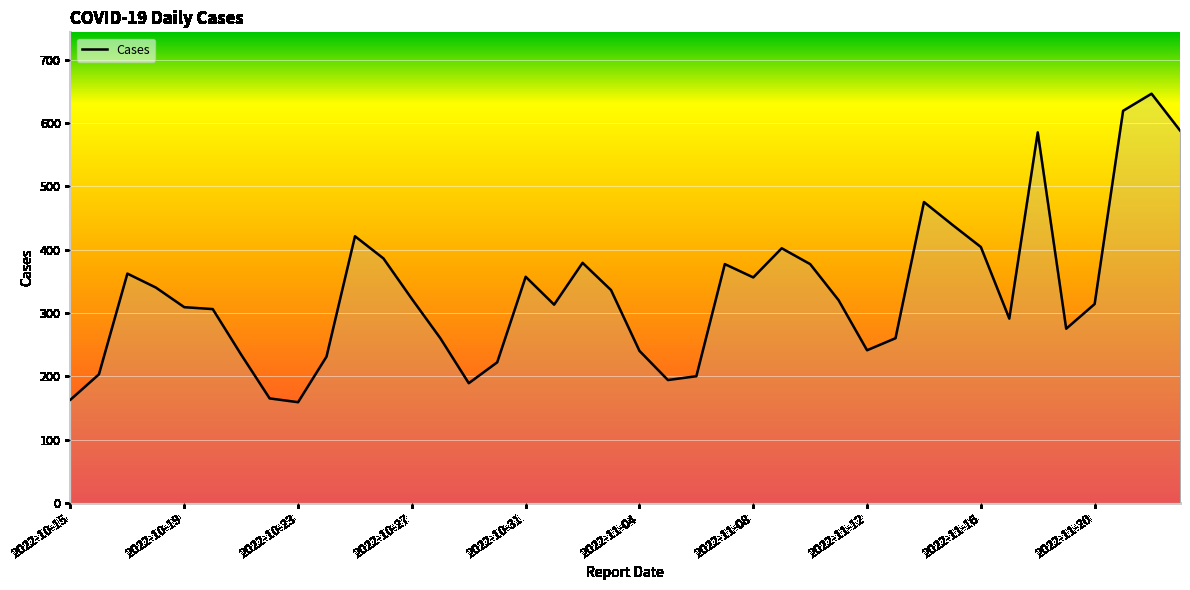

What is the difference between the maximum and minimum values?

487